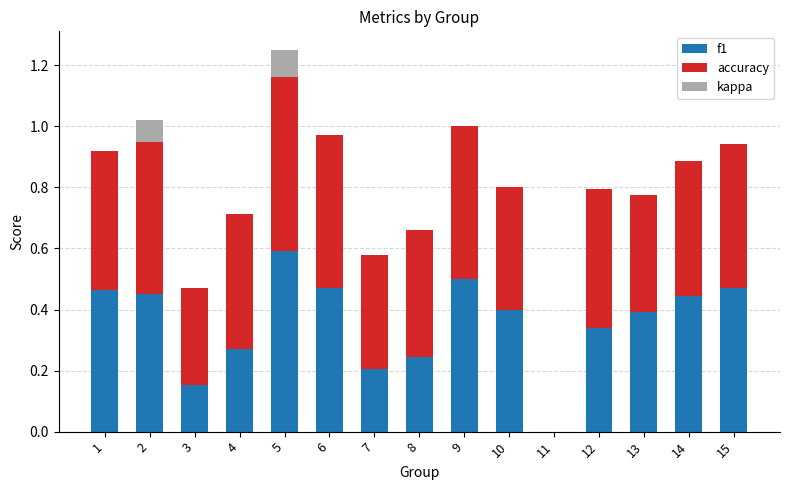

The value of f1 at 9 is 0.5. True or false?

True